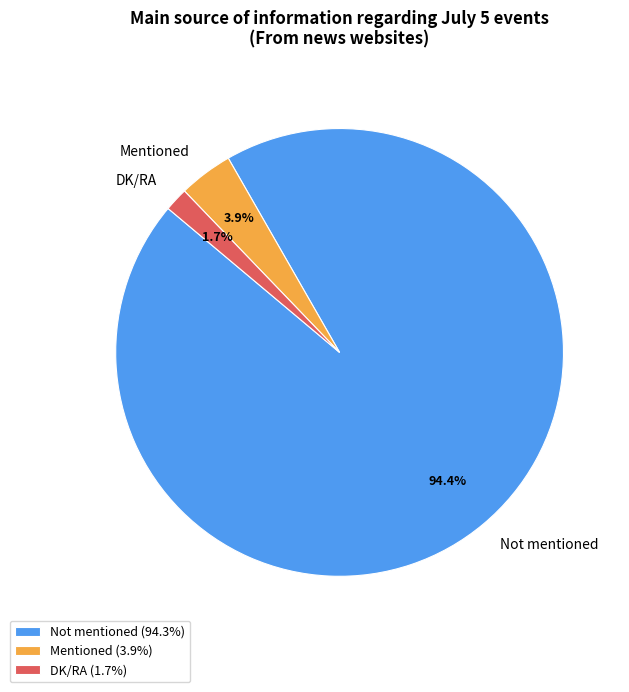

Does any single category account for the majority?

Yes